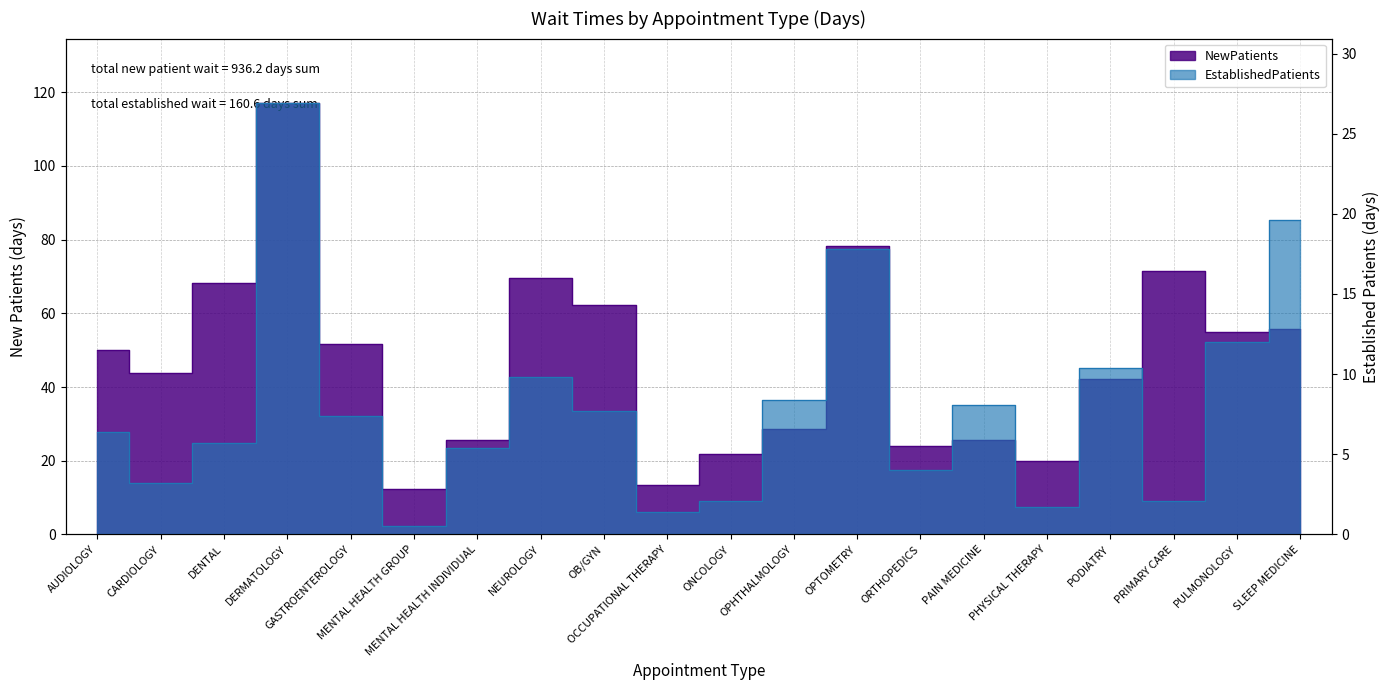

Which series has the largest total across all categories?

NewPatients